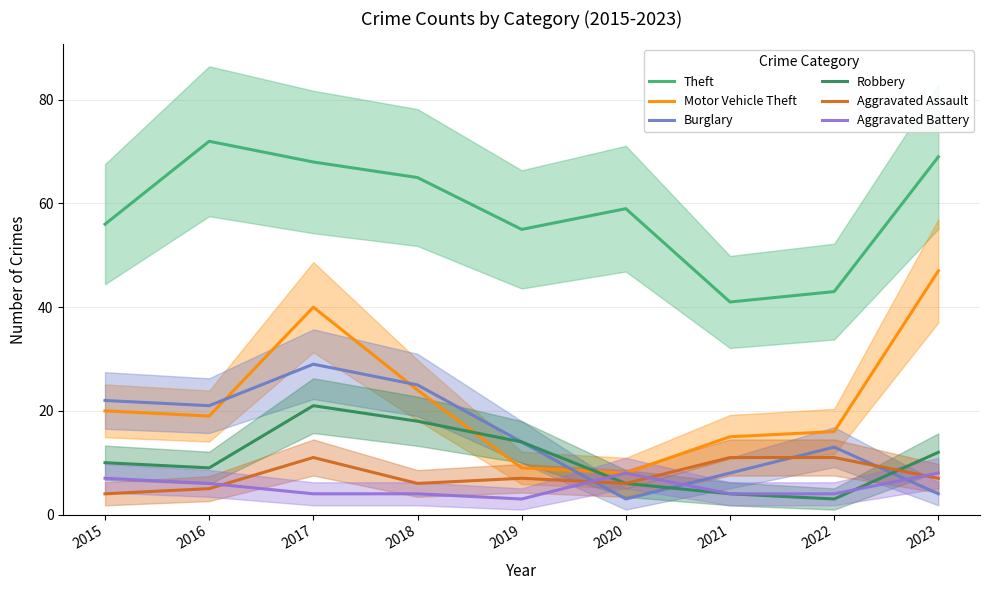

Does the chart have visible grid lines?

Yes